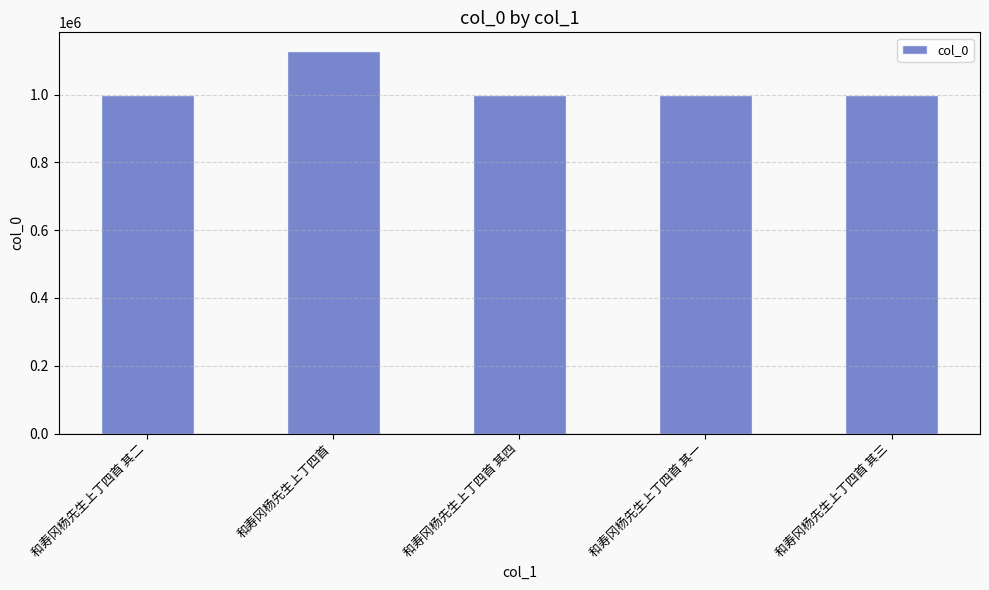

What is the difference between the maximum and minimum values?

127239